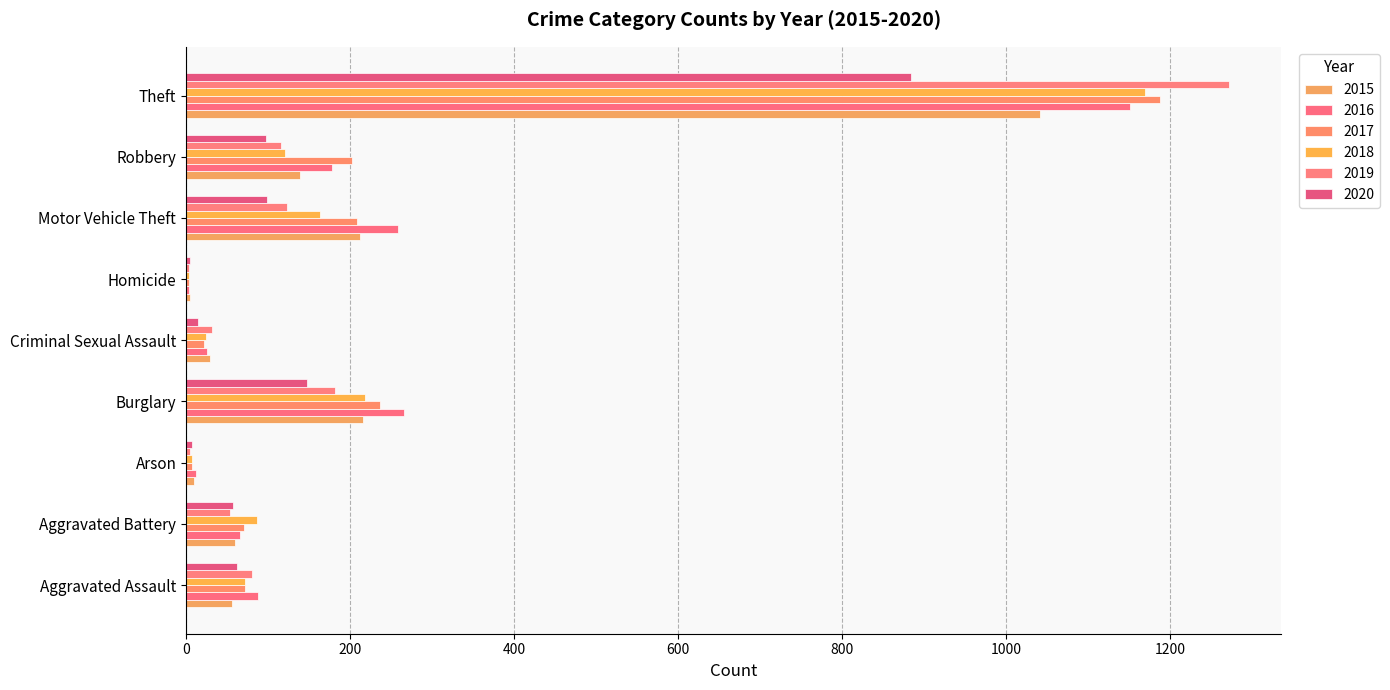

How many categories are shown in the chart?

9